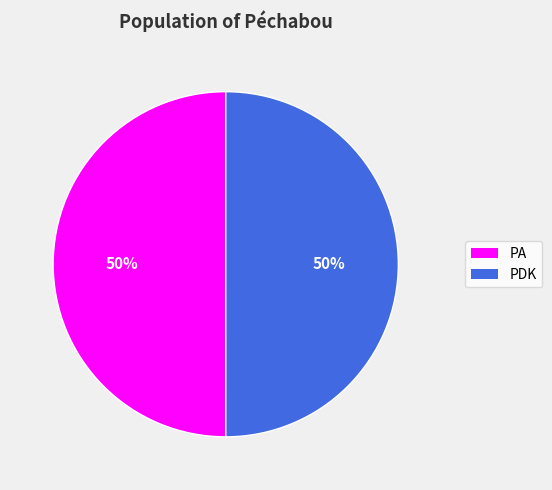

Is the sum of PA and PDK greater than half?

Yes